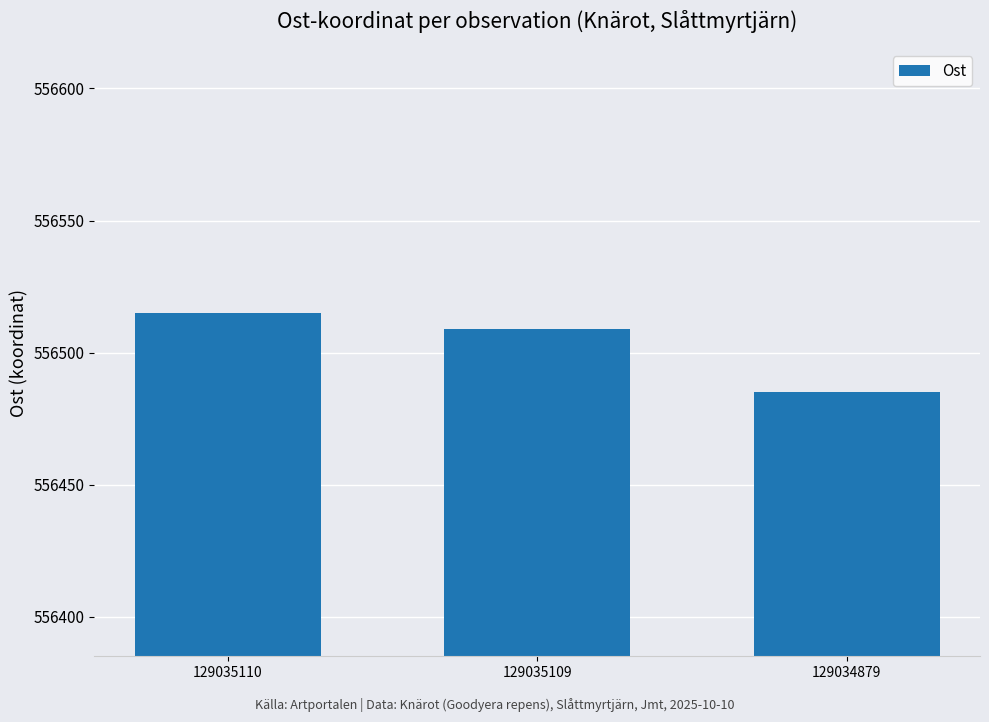

The value at 129035110 is 234171. True or false?

False